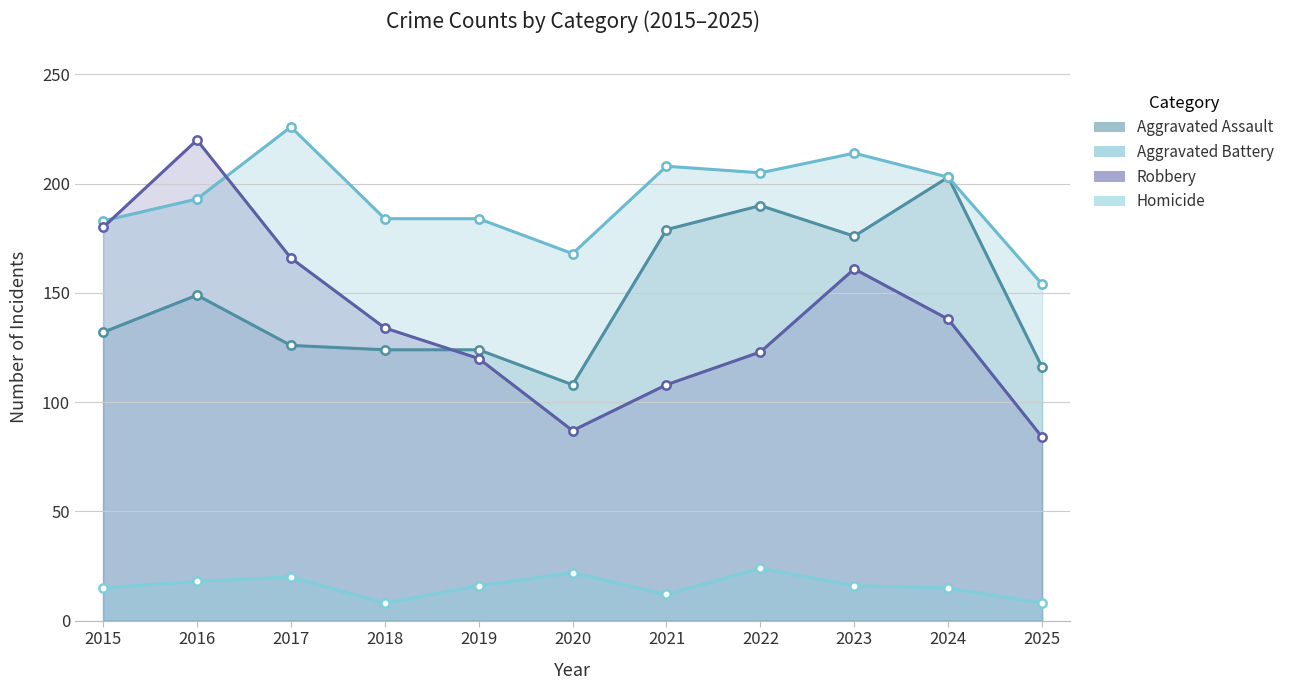

True or false: Robbery and Homicide cross at least once.

False